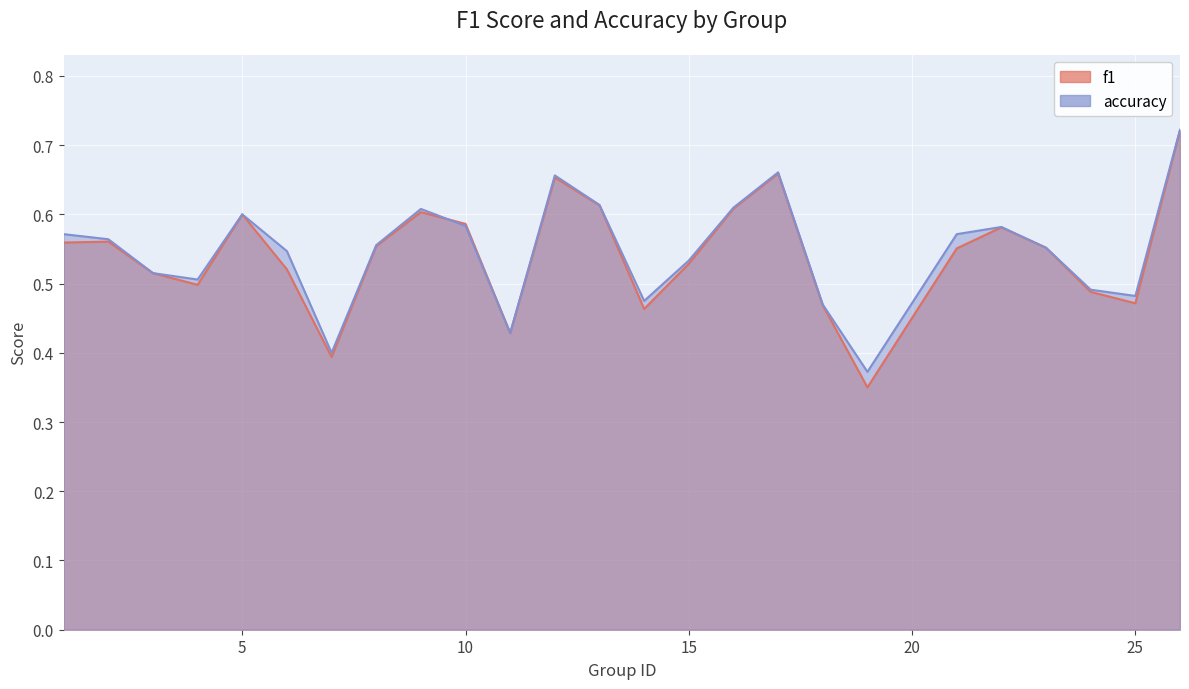

What is the sum of the f1 values at 2 and 1?

1.1